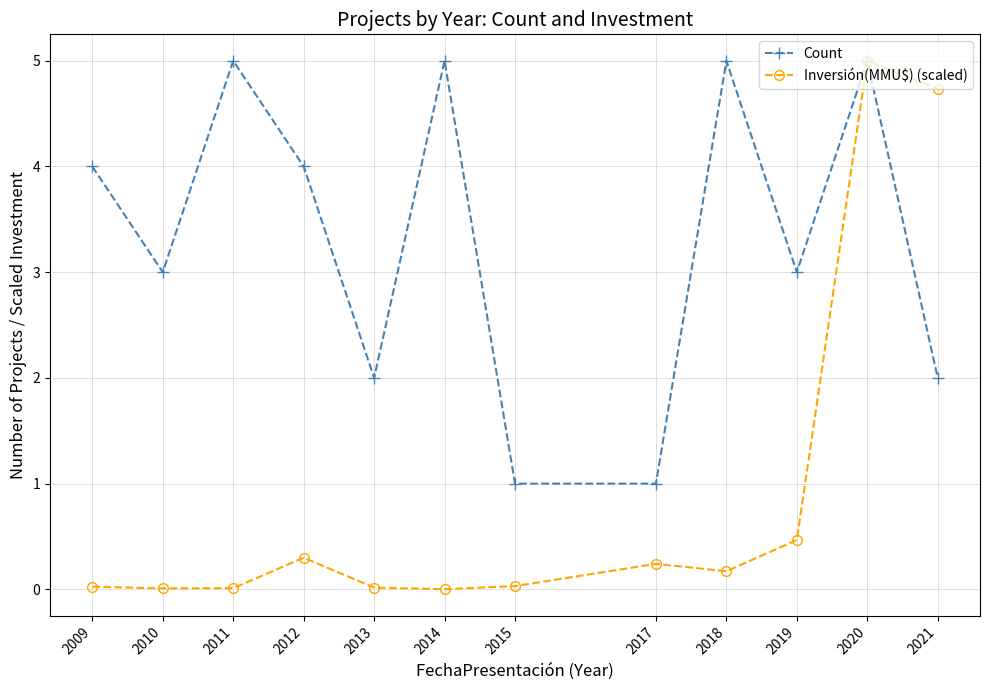

Is the value of Count at 2019 greater than the value of Inversión(MMU$) (scaled) at 2019?

Yes